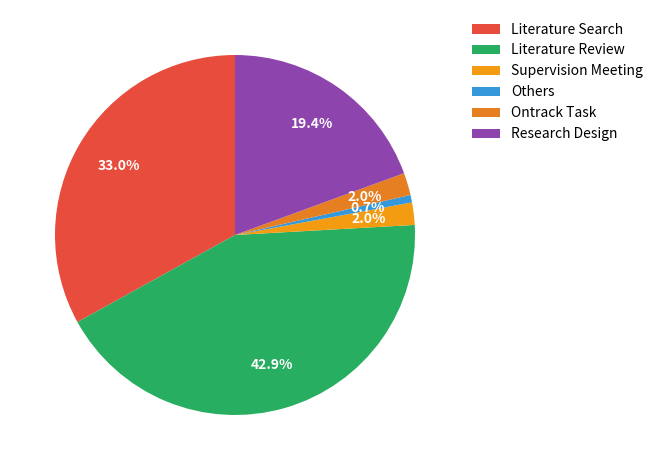

Which category has the smallest portion of the pie?

Others